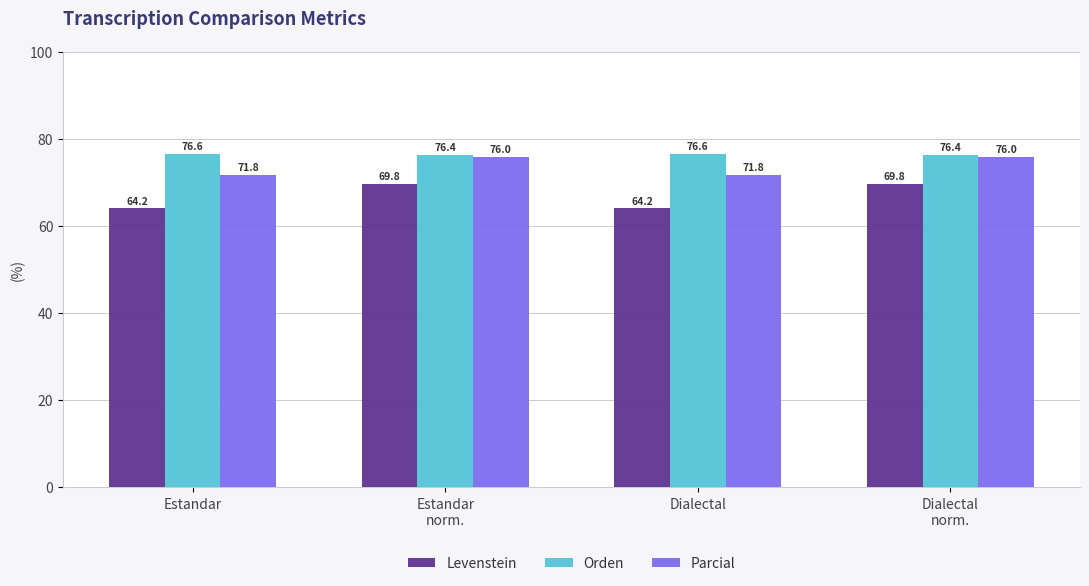

Are the bars grouped side by side (vs. stacked)?

Yes